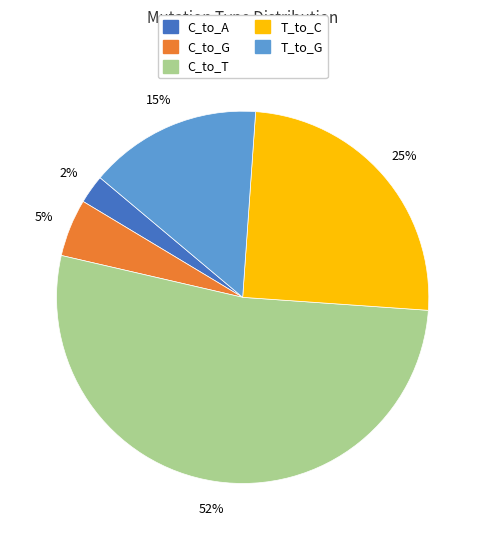

To the nearest percent, what is the difference between the largest and smallest slice percentages?

50%